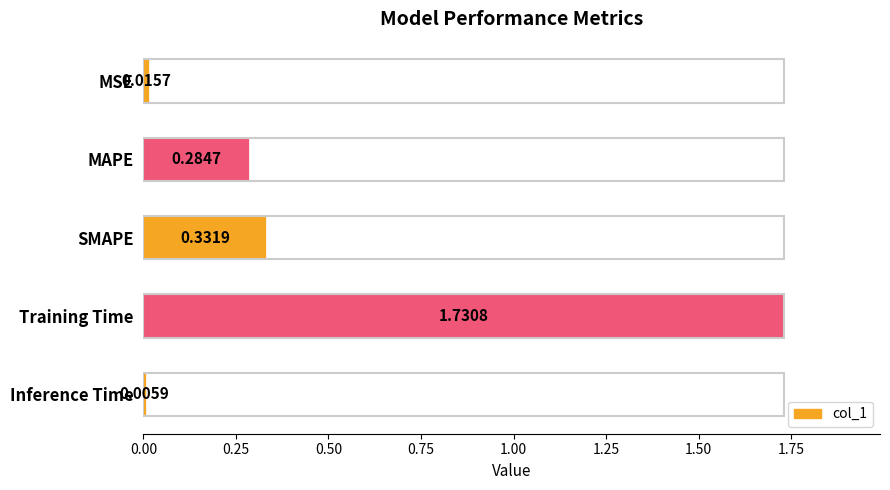

Which has a higher value, Inference Time or MAPE?

MAPE